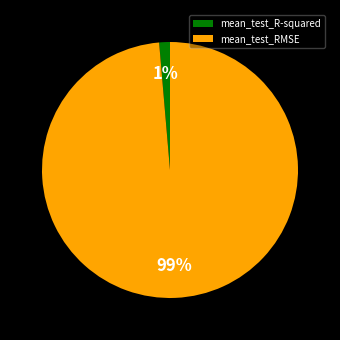

Is there any slice that represents more than half of the pie?

Yes